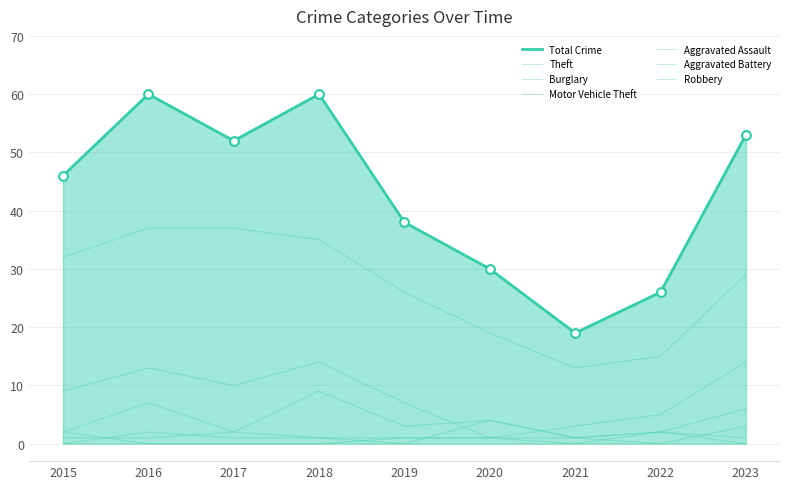

How many lines are shown in the chart?

7